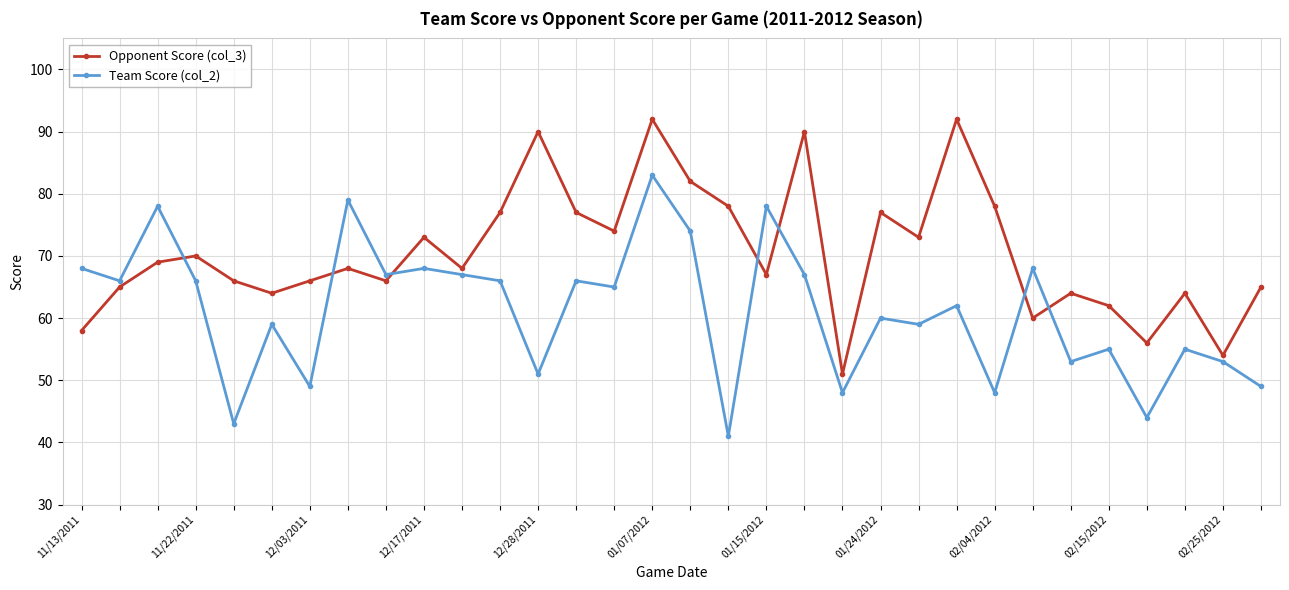

True or false: Opponent Score (col_3) and Team Score (col_2) intersect in this chart.

True